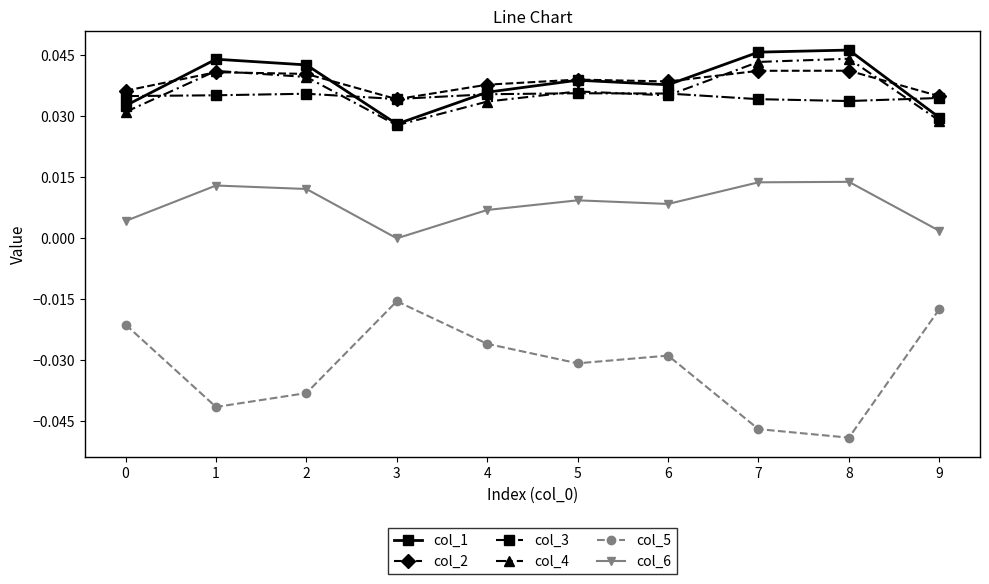

The value of col_3 at 0 is 0.0. True or false?

True